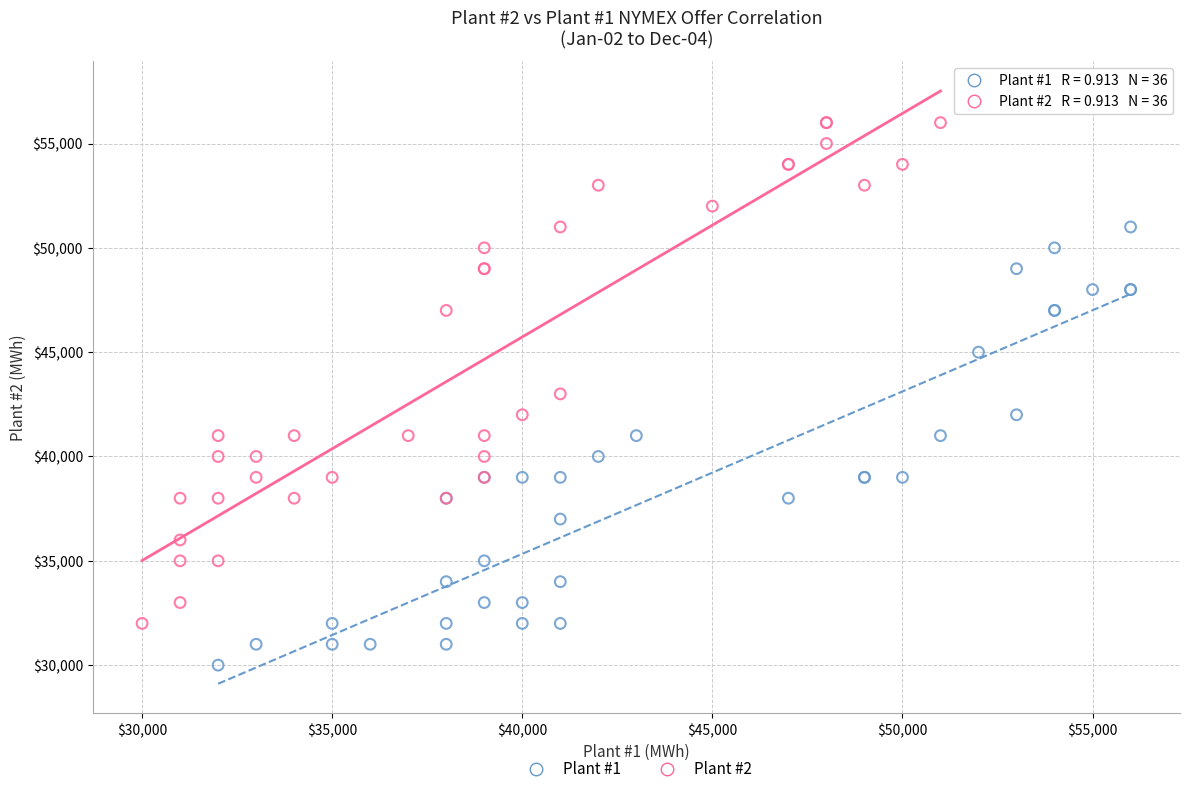

Which series reaches the maximum Y coordinate?

Plant #2